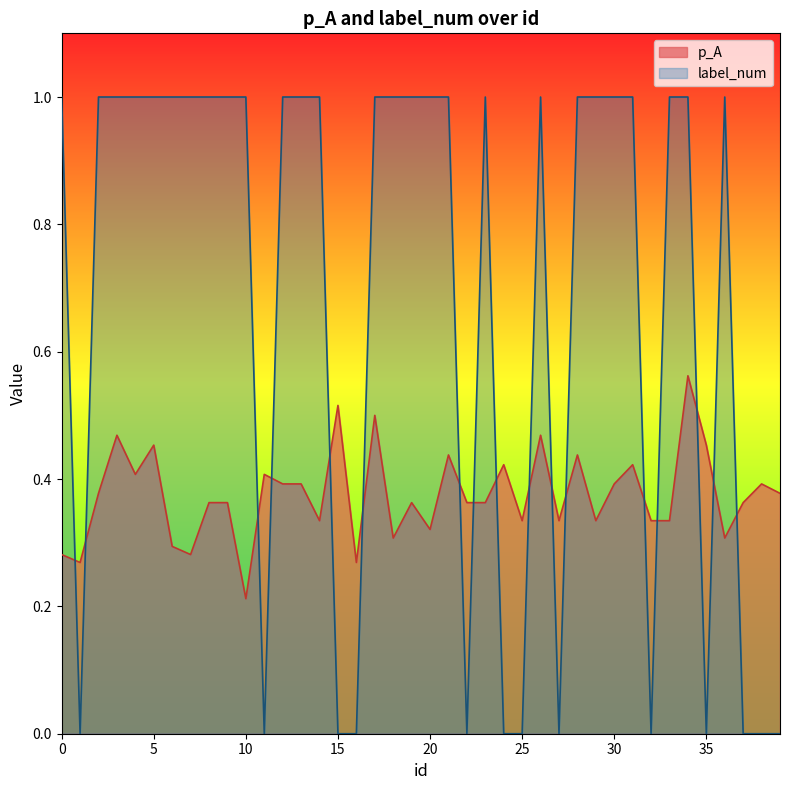

What are all the series names shown in the legend?

p_A, label_num